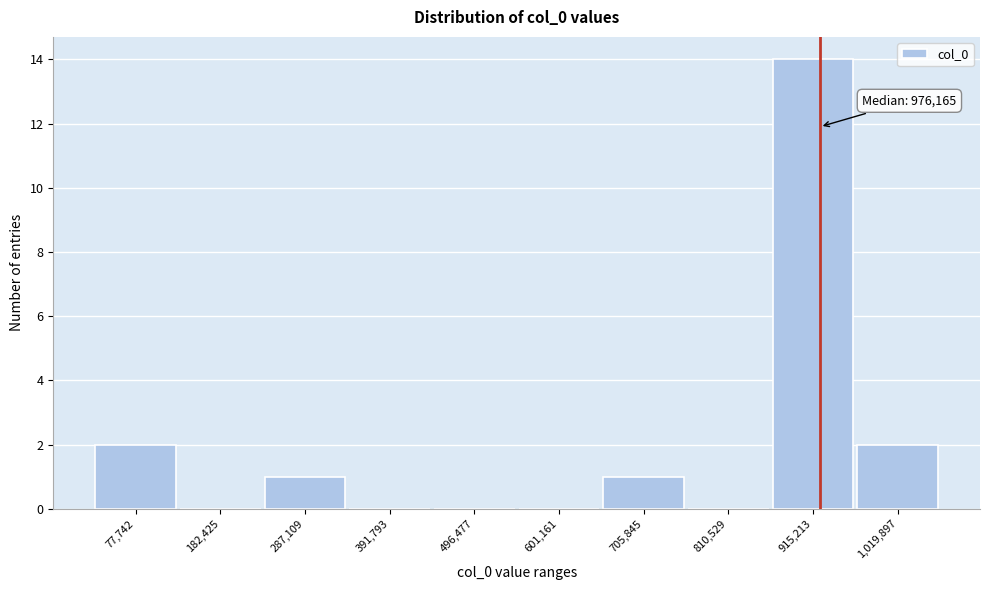

What is the sum of all values?

20